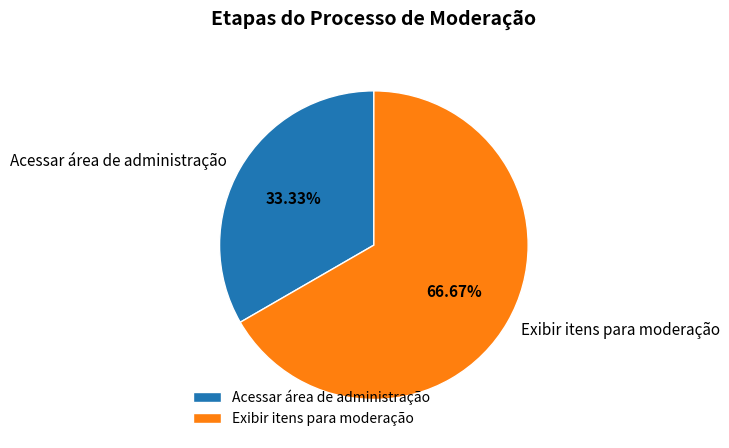

Rank the categories by value from highest to lowest.

Exibir itens para moderação, Acessar área de administração